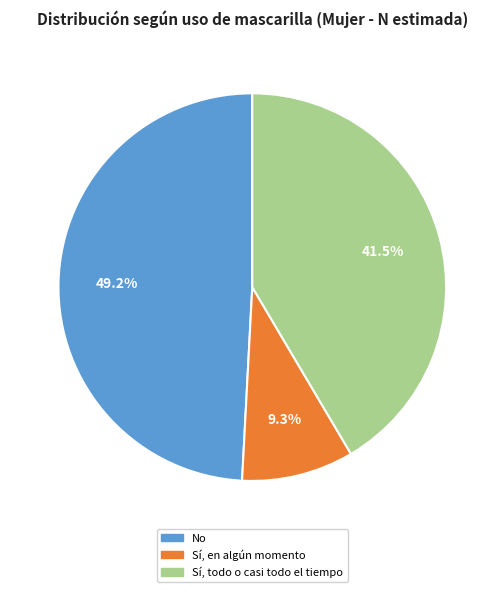

To the nearest percent, what is the difference between the Sí, en algún momento and No slice percentages?

40%